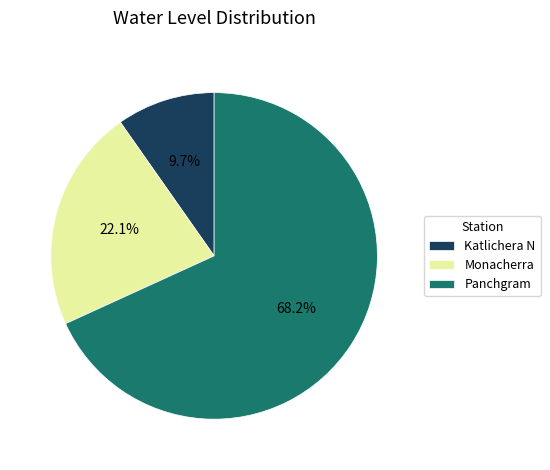

Rank the categories by value from highest to lowest.

Panchgram, Monacherra, Katlichera N